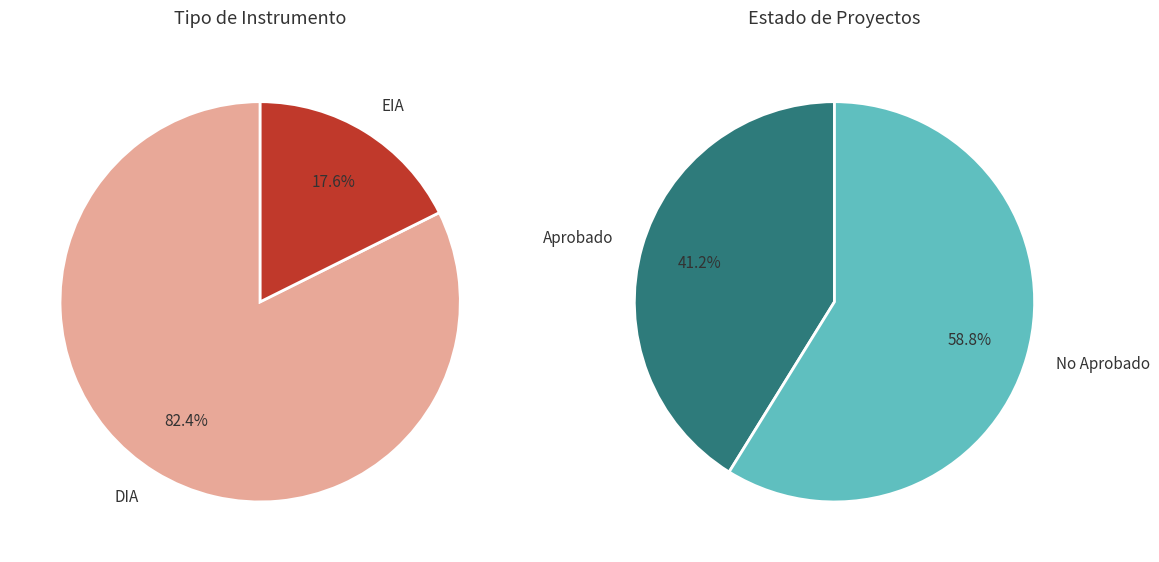

What percentage is the DIA slice, to the nearest percent?

82%